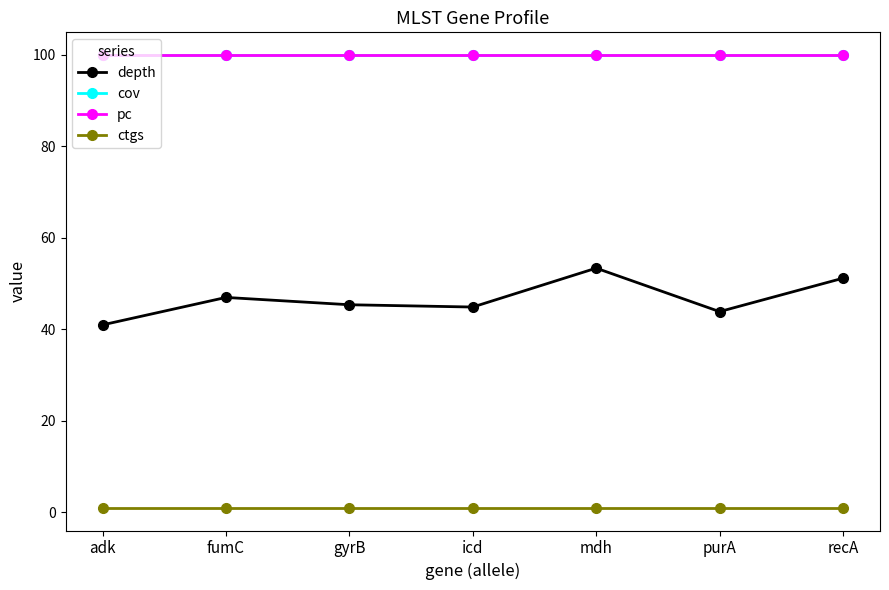

Is this an area chart (filled region under the line)?

No